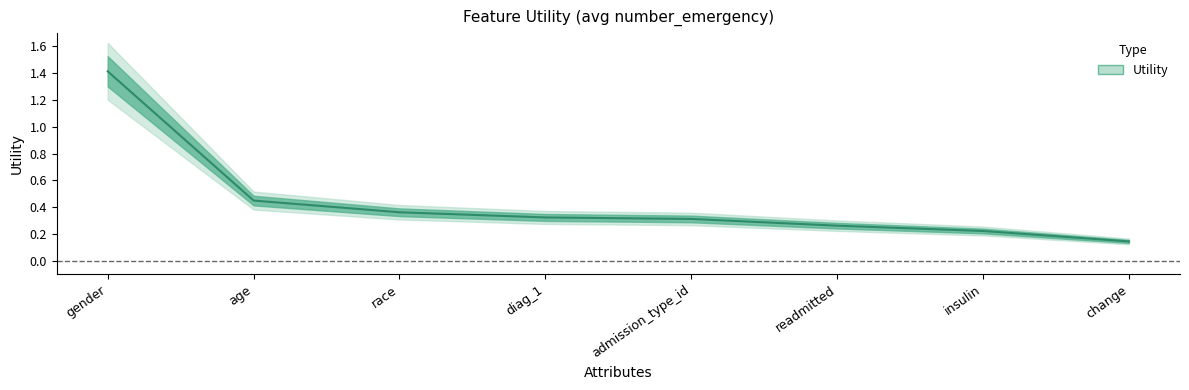

What is the value of the 1st point from the left?

1.4